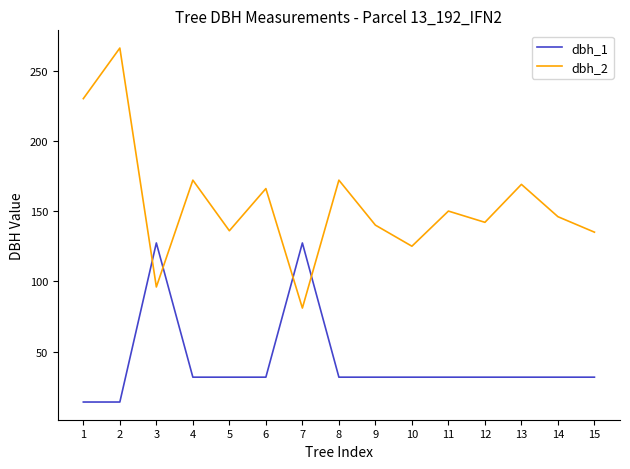

Which series has the largest total across all categories?

dbh_2